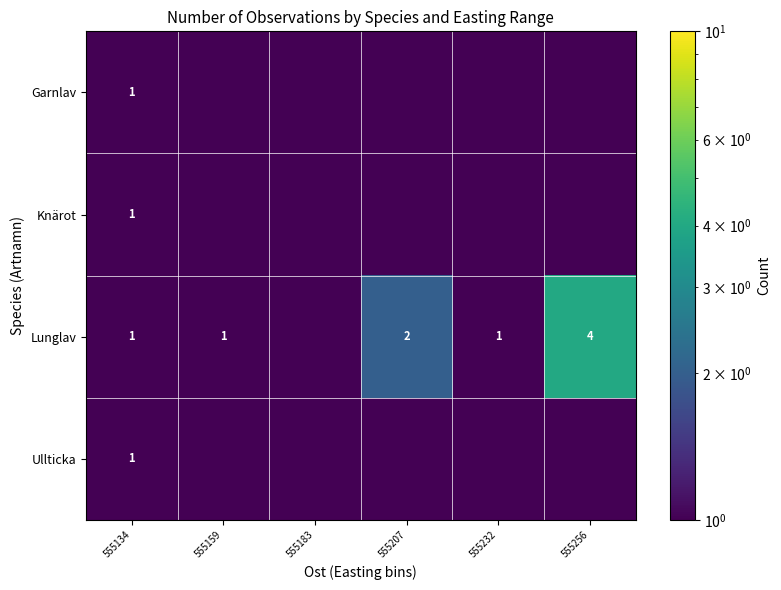

The Ullticka series shows 0.3 at 555134. True or false?

False